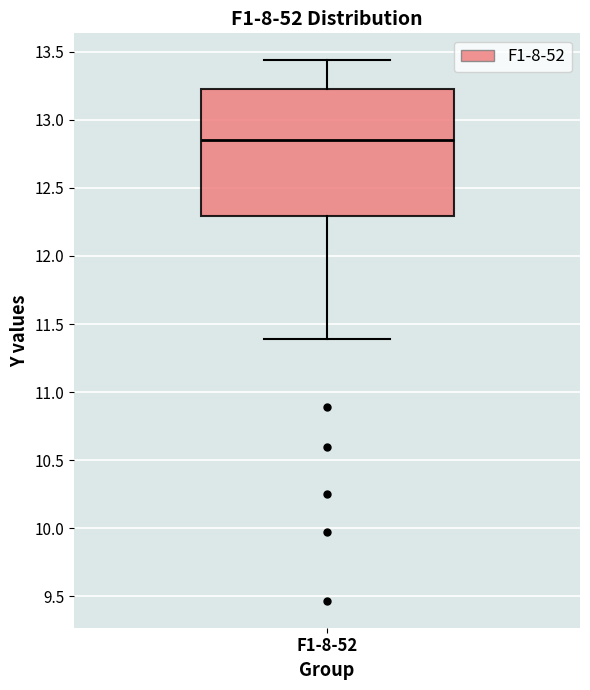

Read this box plot against the y-axis: the position of the median line, the range covered by the box, and the ends of both whiskers. The values are not printed on the chart, so give them approximately, as read against the axis.

median 12.85, box 12.30 to 13.25, whiskers 11.40 to 13.45